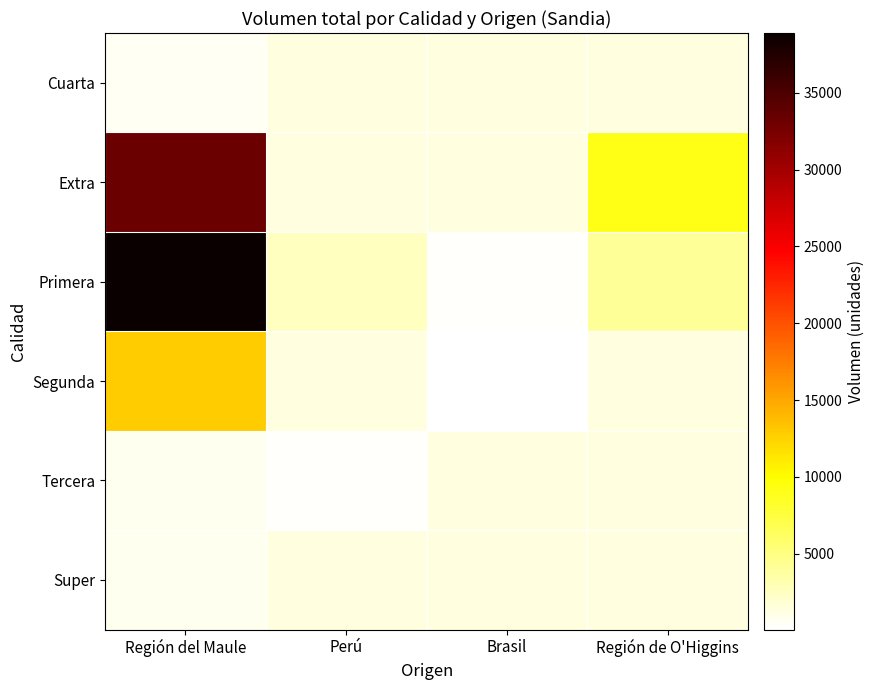

Which has a higher value, Brasil or Región de O'Higgins?

Región de O'Higgins